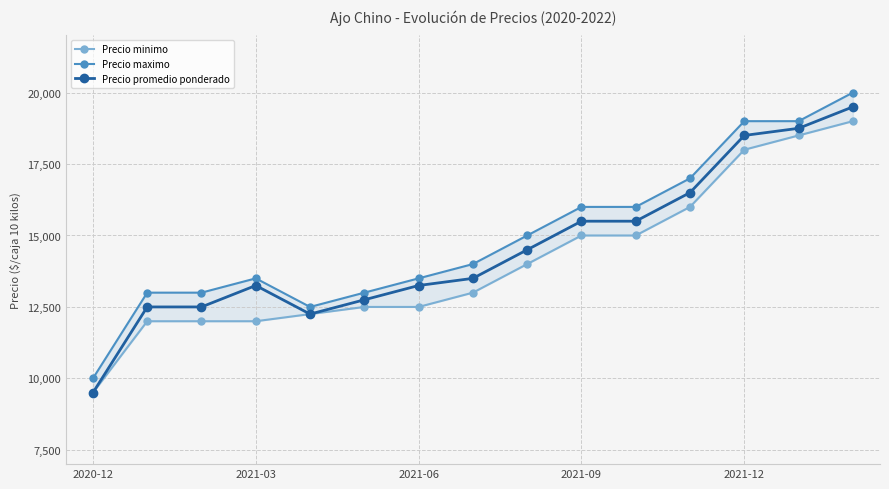

True or false: Precio promedio ponderado and Precio maximo cross at least once.

False